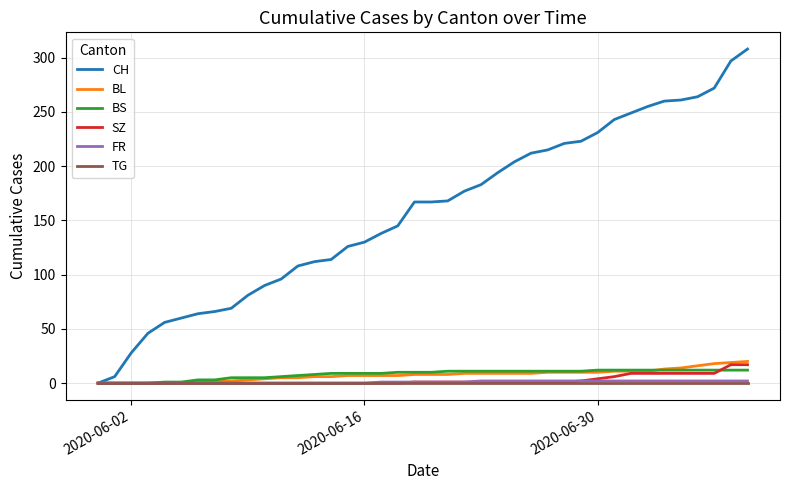

Which series has the largest range (max minus min)?

CH